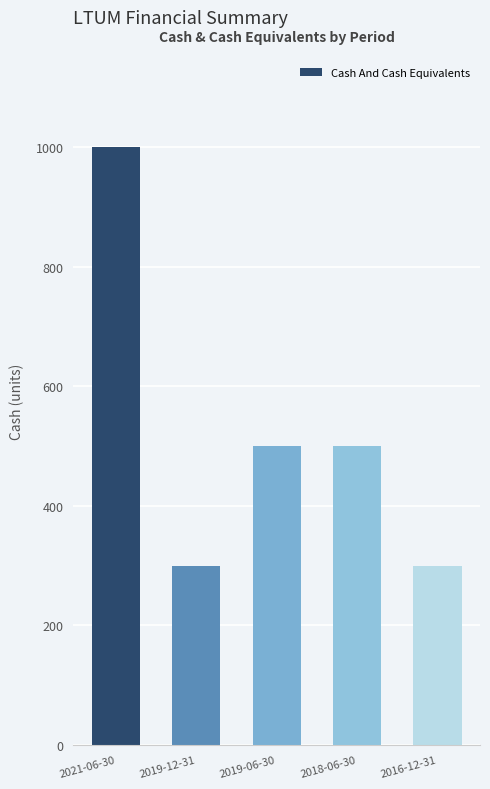

What is the average value?

520